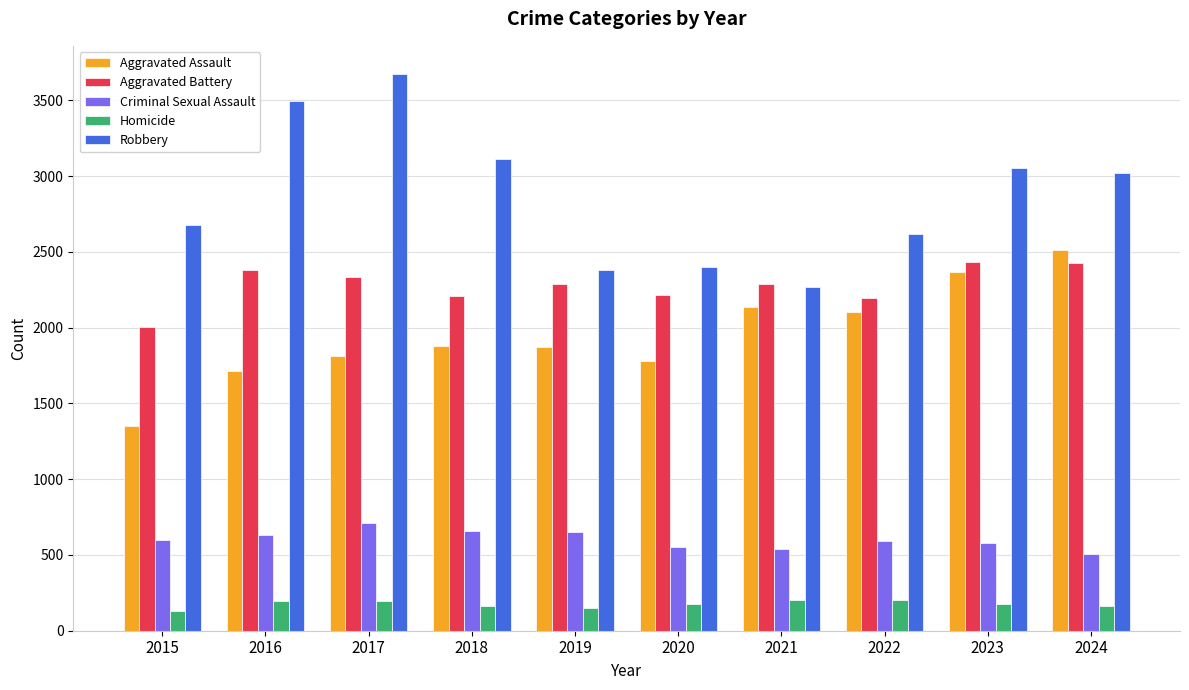

Is it true that Aggravated Battery equals 2286 at 2021?

True